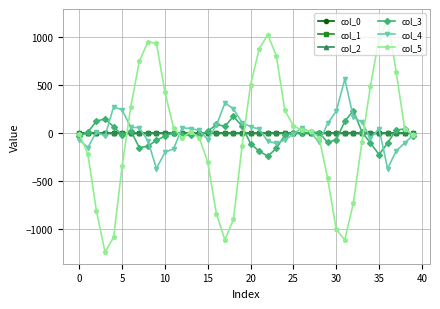

True or false: col_1 has more than 0 interior local peaks.

True